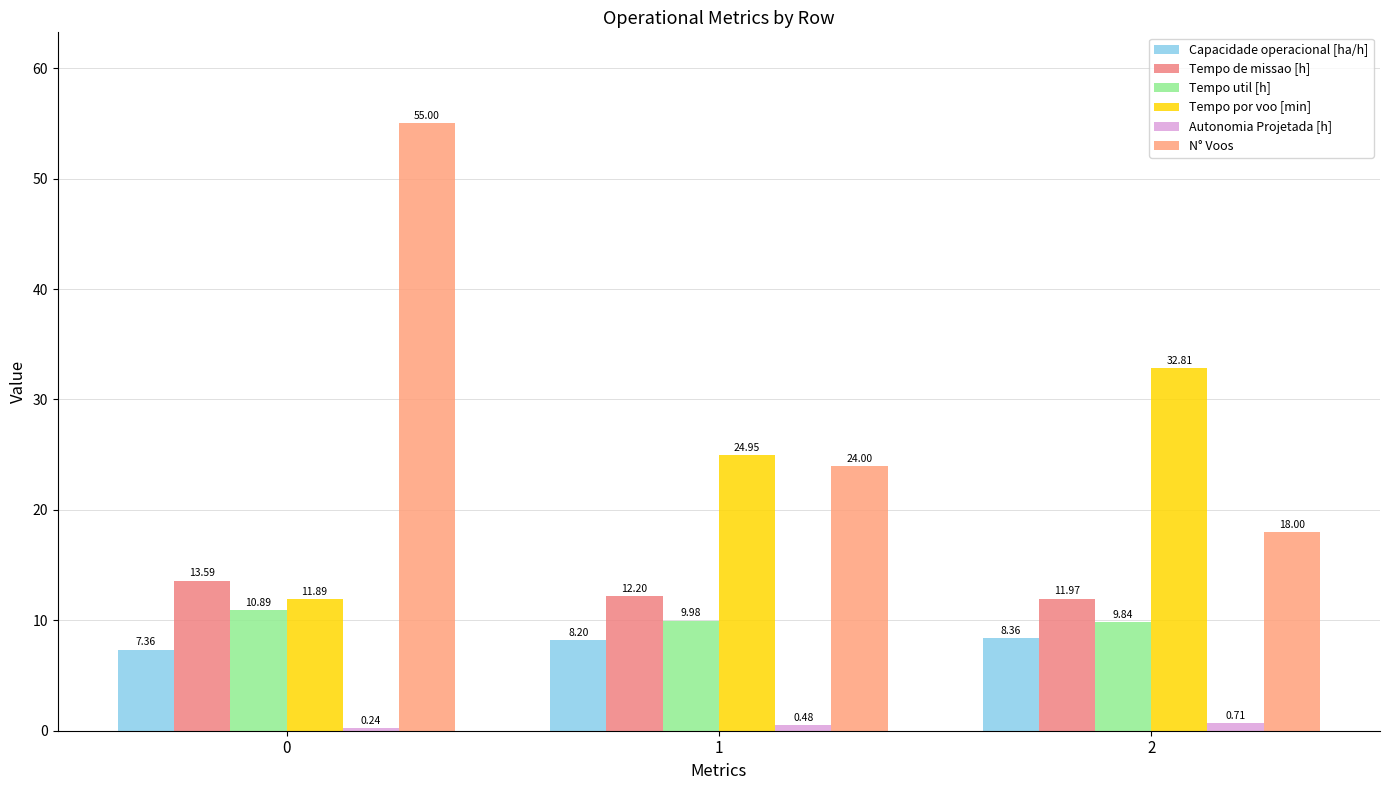

What is the difference between the second highest and minimum values in the Capacidade operacional [ha/h] series?

0.8